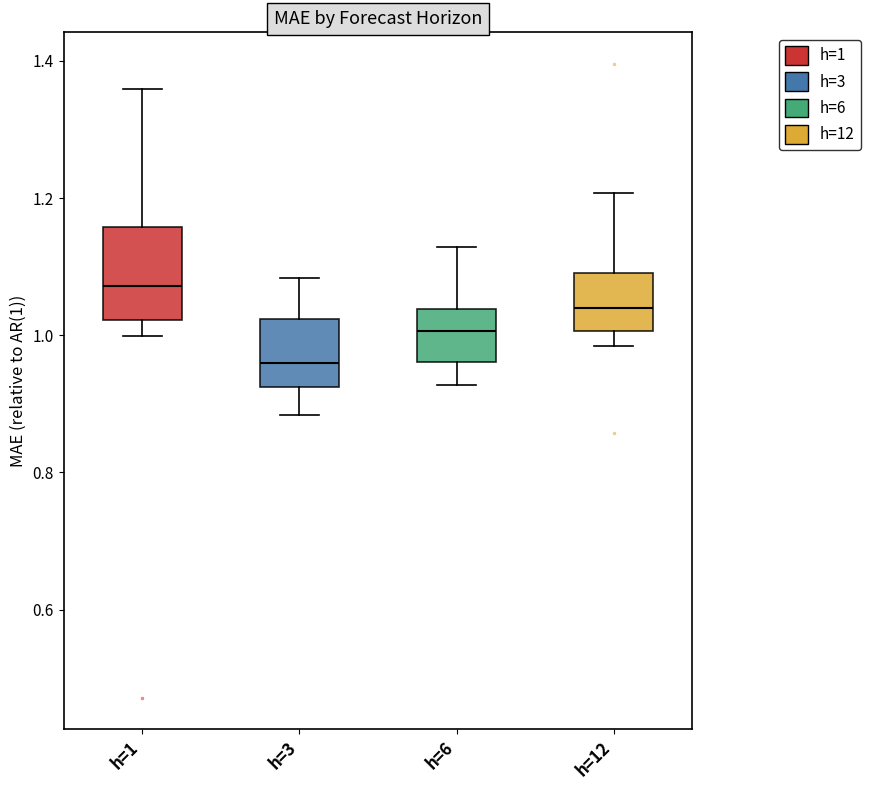

Reading left to right, read every box against the y-axis: the position of its median line, the range the box covers, and the ends of its whiskers. The values are not printed on the chart, so give them approximately, as read against the axis.

h=1: median 1.08, box 1.02 to 1.16, whiskers 1.00 to 1.36
h=3: median 0.96, box 0.92 to 1.02, whiskers 0.88 to 1.08
h=6: median 1.00, box 0.96 to 1.04, whiskers 0.92 to 1.12
h=12: median 1.04, box 1.00 to 1.10, whiskers 0.98 to 1.20